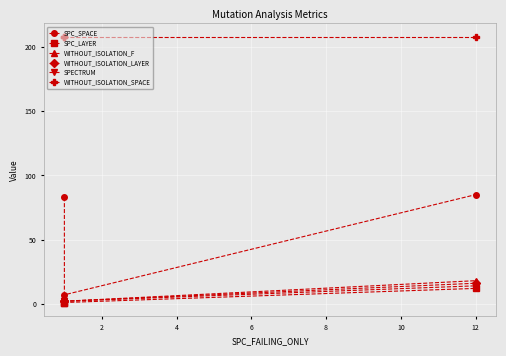

What is the sum of the WITHOUT_ISOLATION_SPACE values at 2 and 4?

416